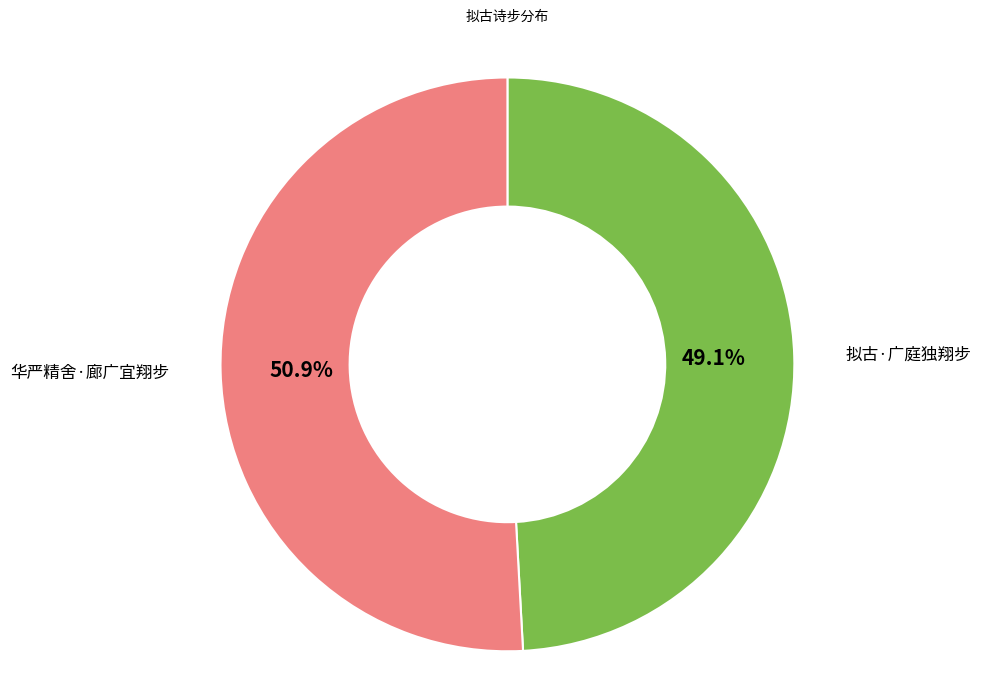

To the nearest percent, what portion does 拟古·广庭独翔步 represent?

49%